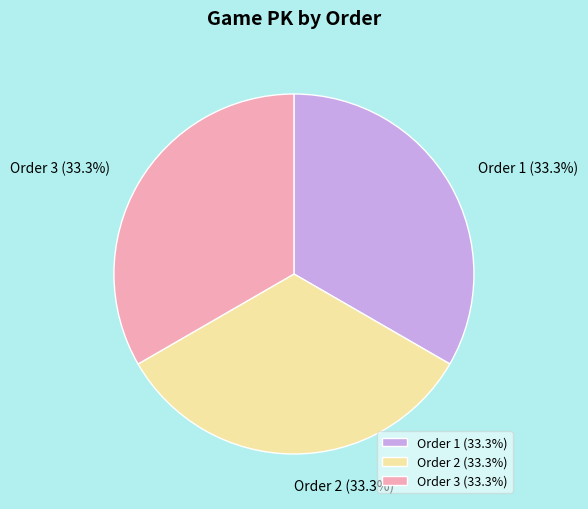

Combined, do Order 3 (33.3%) and Order 1 (33.3%) account for over 50%?

Yes